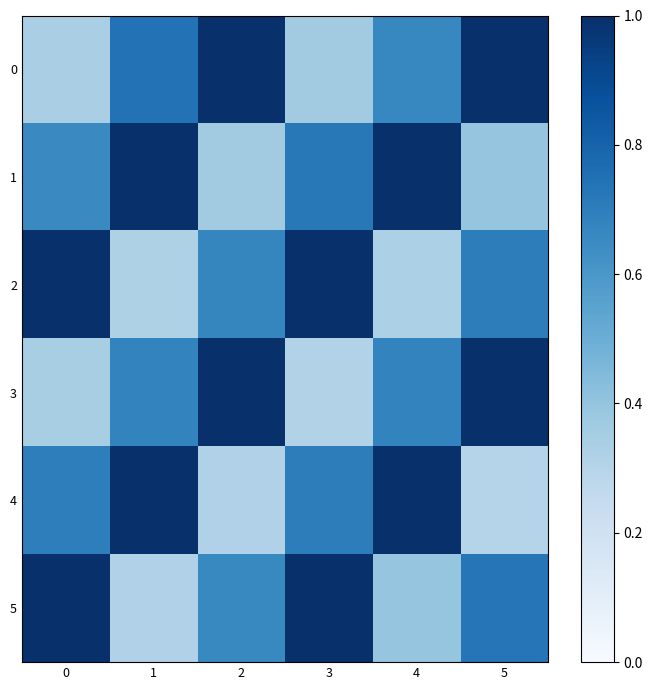

Reading left to right, extract all data points from this chart.

0: 0=0.3	1=0.7	2=1.0	3=0.4	4=0.7	5=1.0
1: 0=0.7	1=1.0	2=0.4	3=0.7	4=1.0	5=0.4
2: 0=1.0	1=0.3	2=0.7	3=1.0	4=0.3	5=0.7
3: 0=0.3	1=0.7	2=1.0	3=0.3	4=0.7	5=1.0
4: 0=0.7	1=1.0	2=0.3	3=0.7	4=1.0	5=0.3
5: 0=1.0	1=0.3	2=0.7	3=1.0	4=0.4	5=0.7